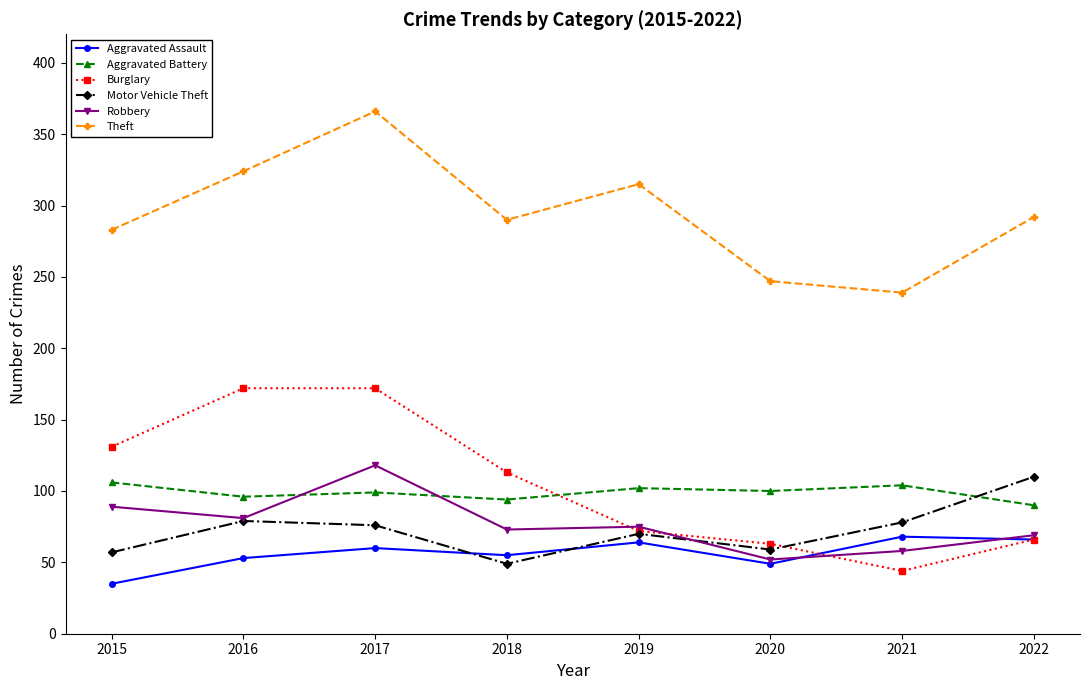

True or false: Aggravated Battery and Theft intersect in this chart.

False